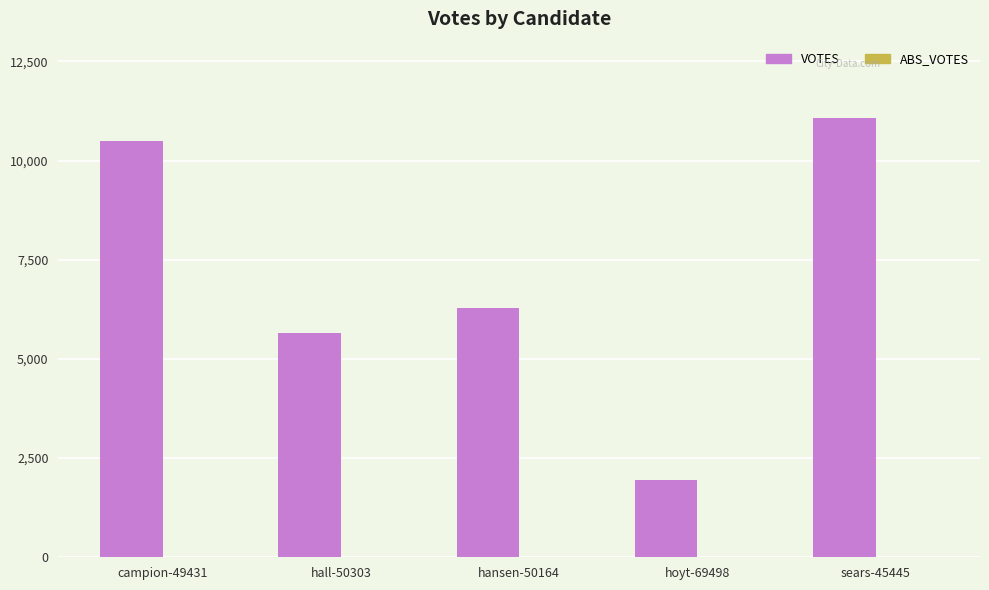

Does the chart contain any negative values?

No